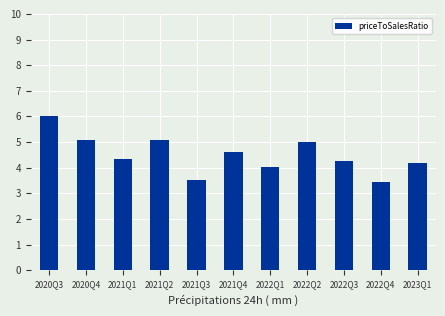

What is the average value?

4.5